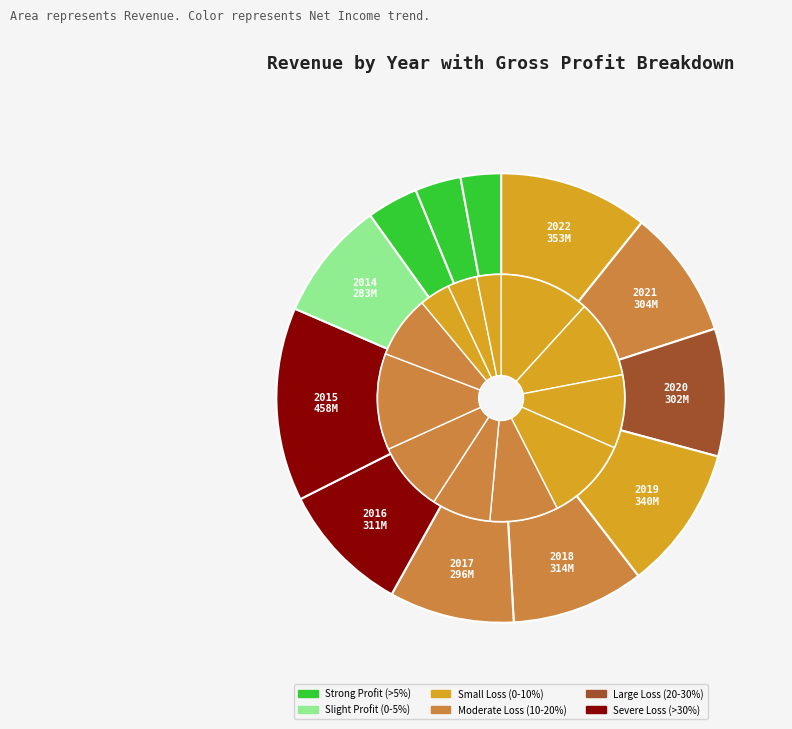

To the nearest percent, what is the difference between the largest and smallest slice percentages?

11%